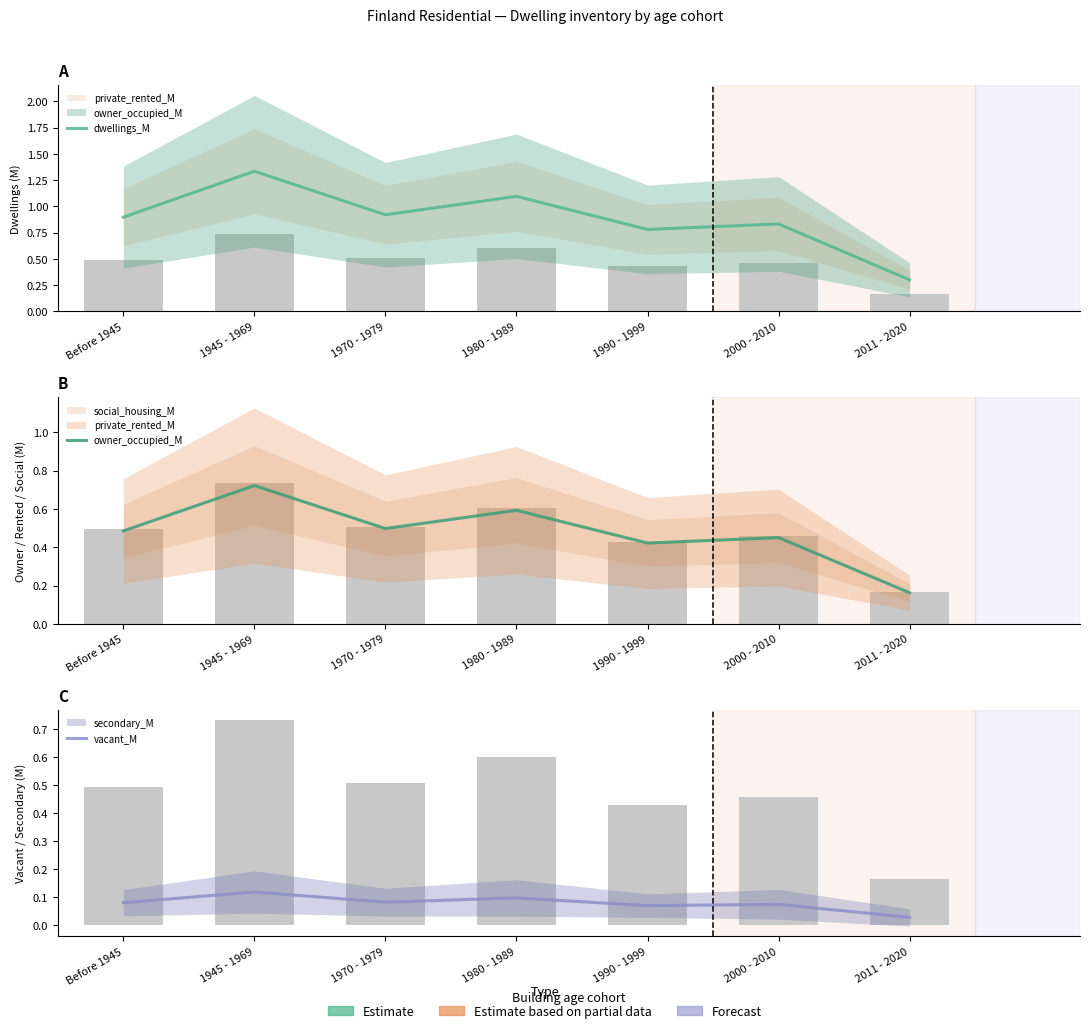

How many bars are there in each group?

3